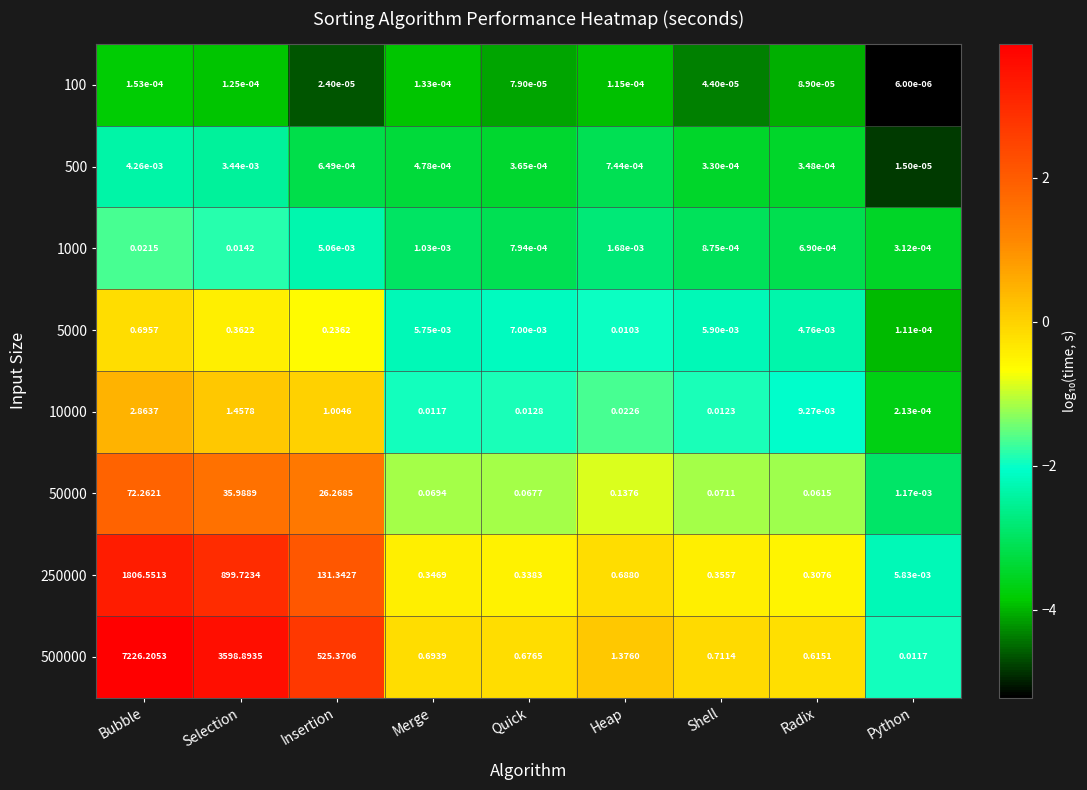

Where is 5000 nearest to the value 0?

Python